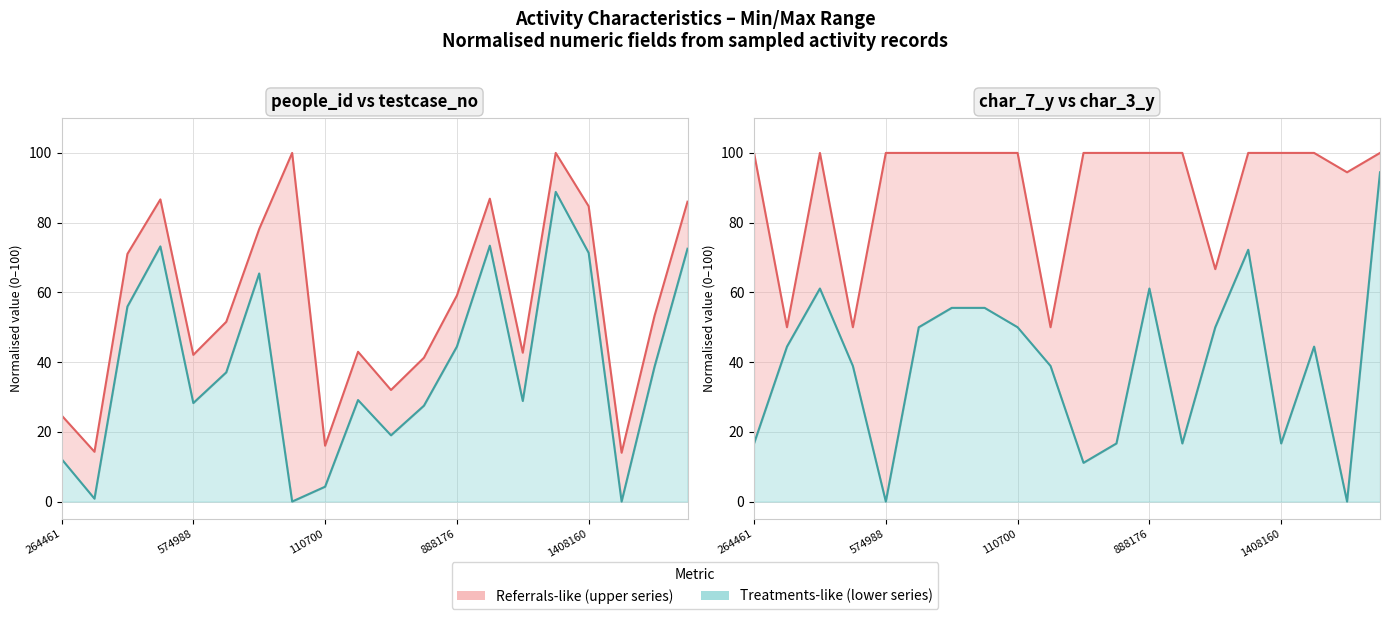

What is the label of the 6th point from the right?

14